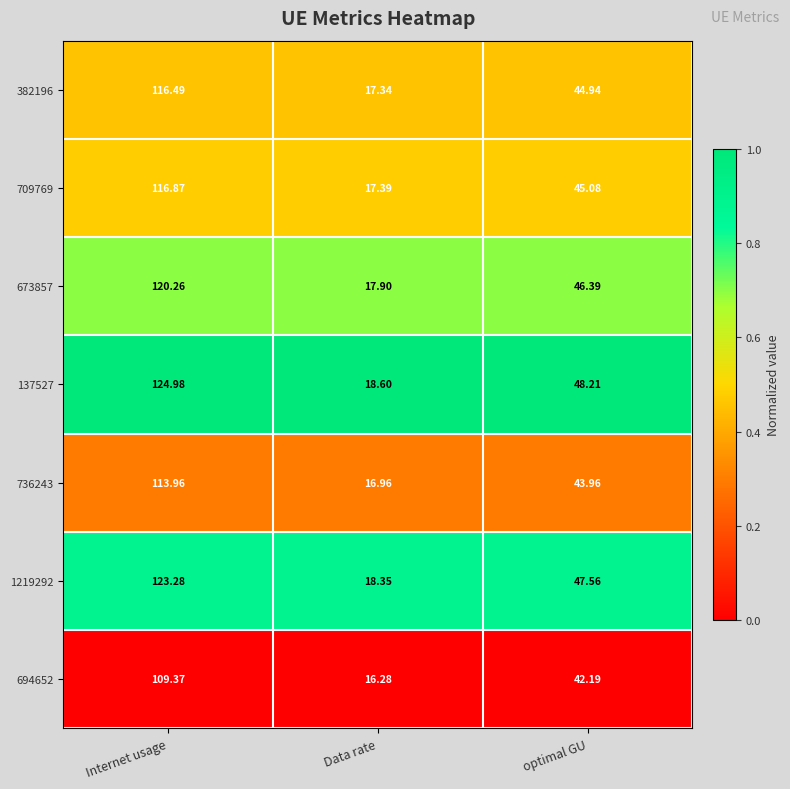

At which label does 673857 reach its peak?

Internet usage